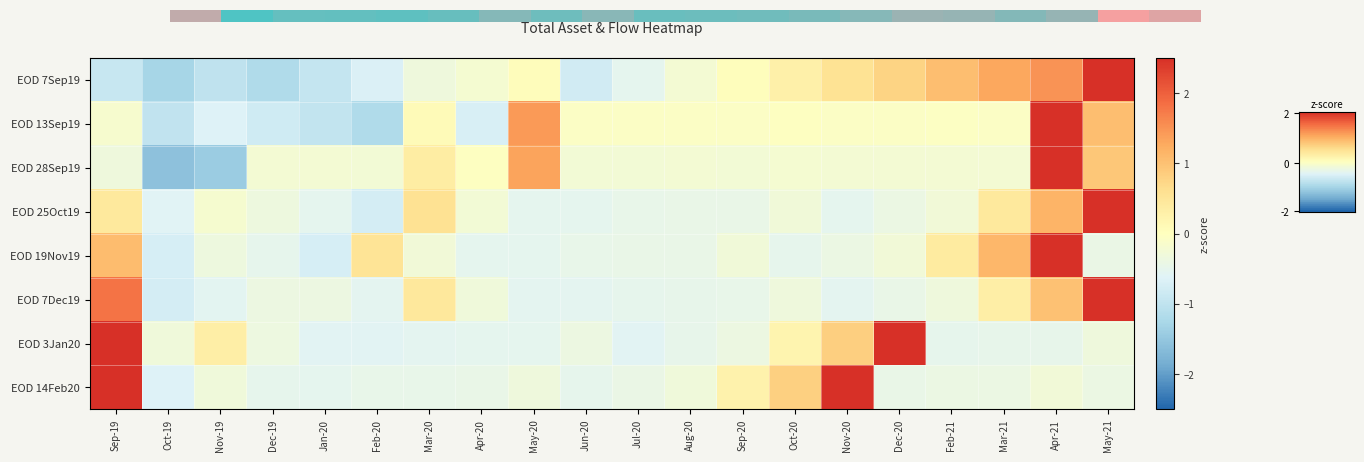

At how many categories does at least one series exceed 0?

13